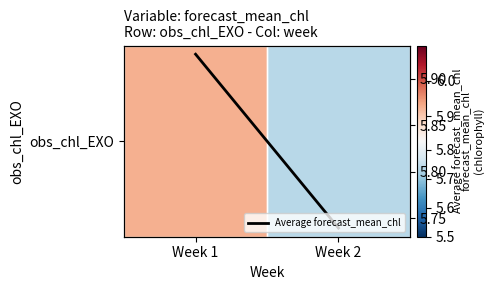

Rank the series by their maximum value, from lowest to highest.

obs_chl_EXO, Average forecast_mean_chl